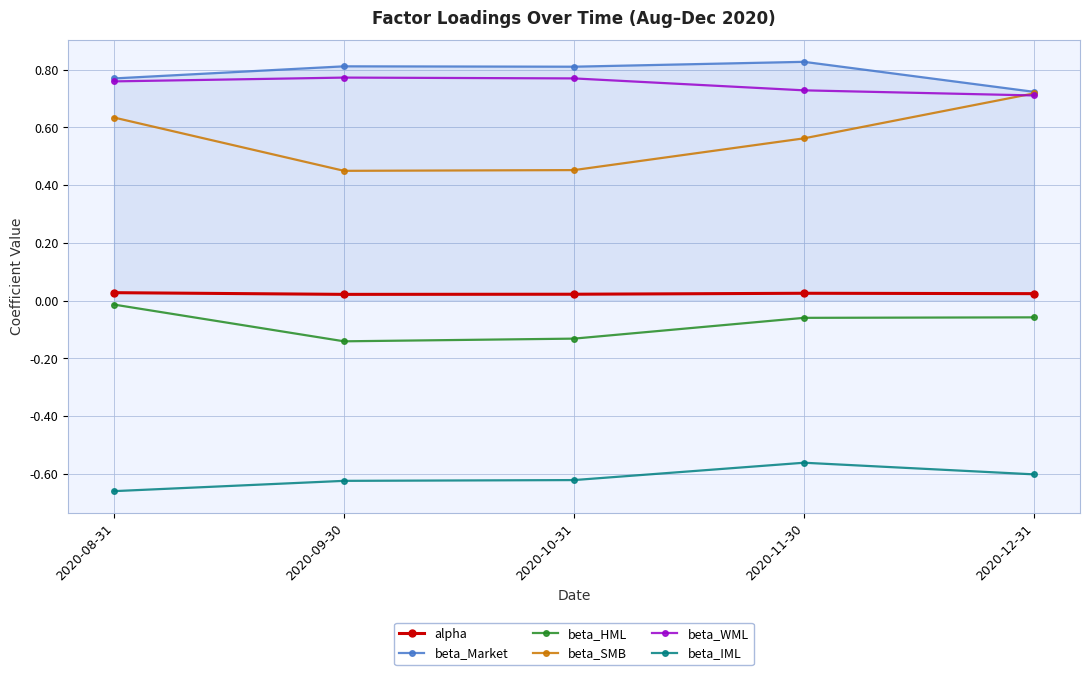

Where is beta_IML nearest to the value 0?

2020-11-30